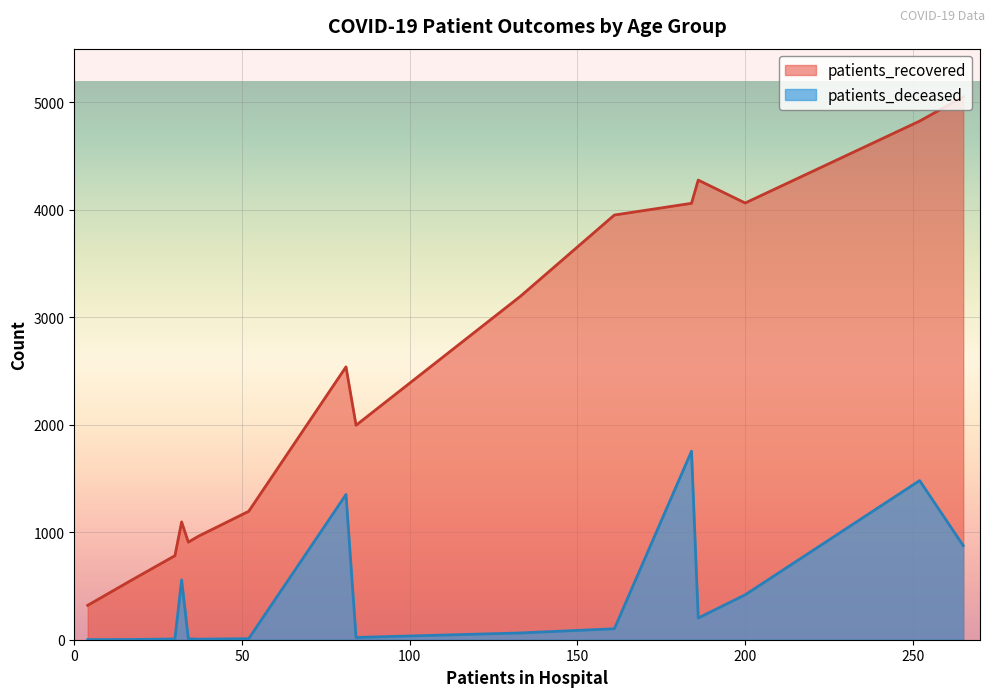

True or false: patients_deceased and patients_recovered cross at least once.

False